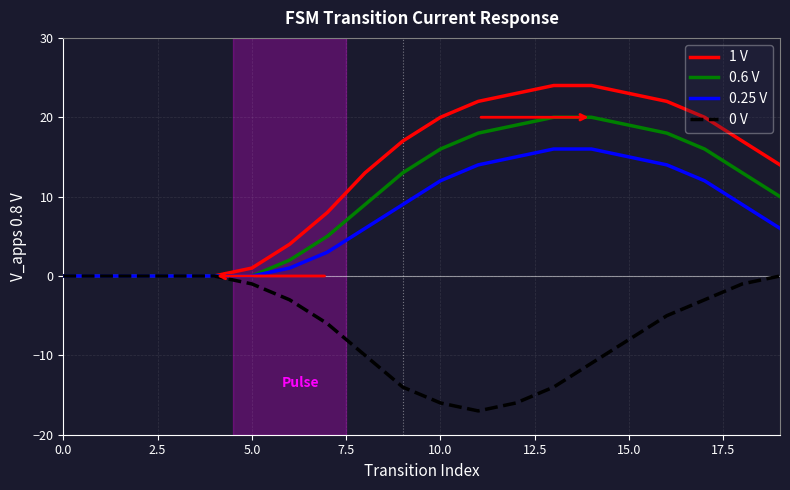

Which series has the largest range (max minus min)?

1 V